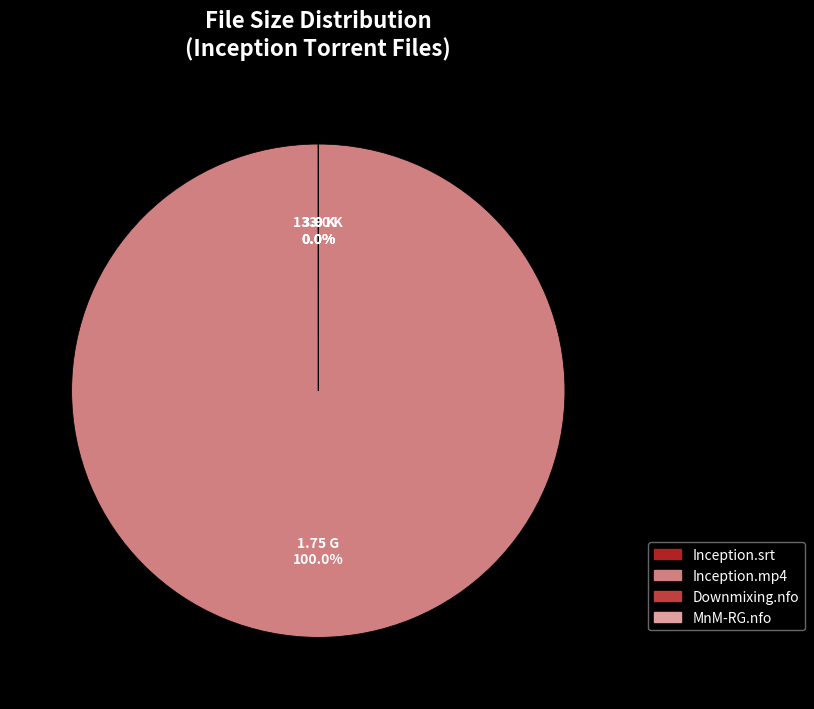

To the nearest percent, what portion does Inception 2010 BRRip {MnM-RG H264}.mp4 represent?

100%